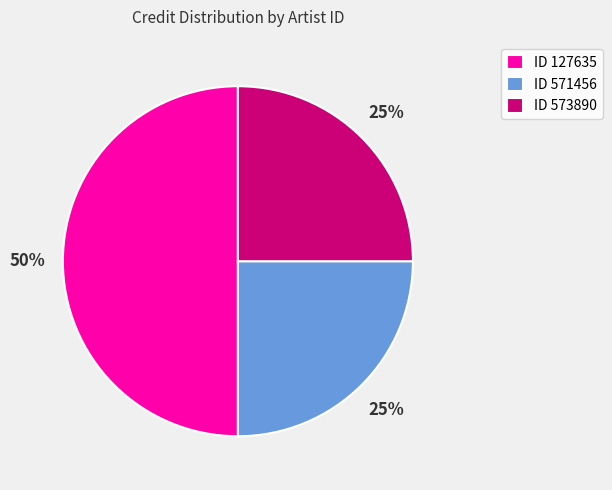

Between ID 573890 and ID 127635, which is larger?

ID 127635